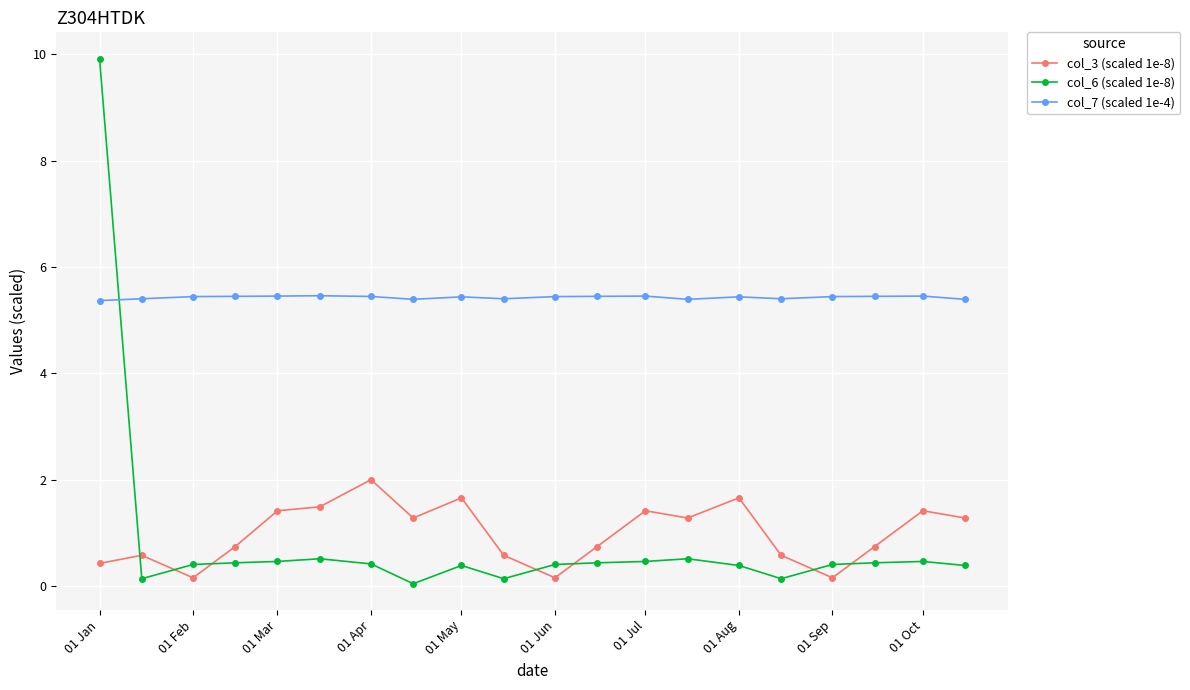

What is the greatest value displayed?

9.9